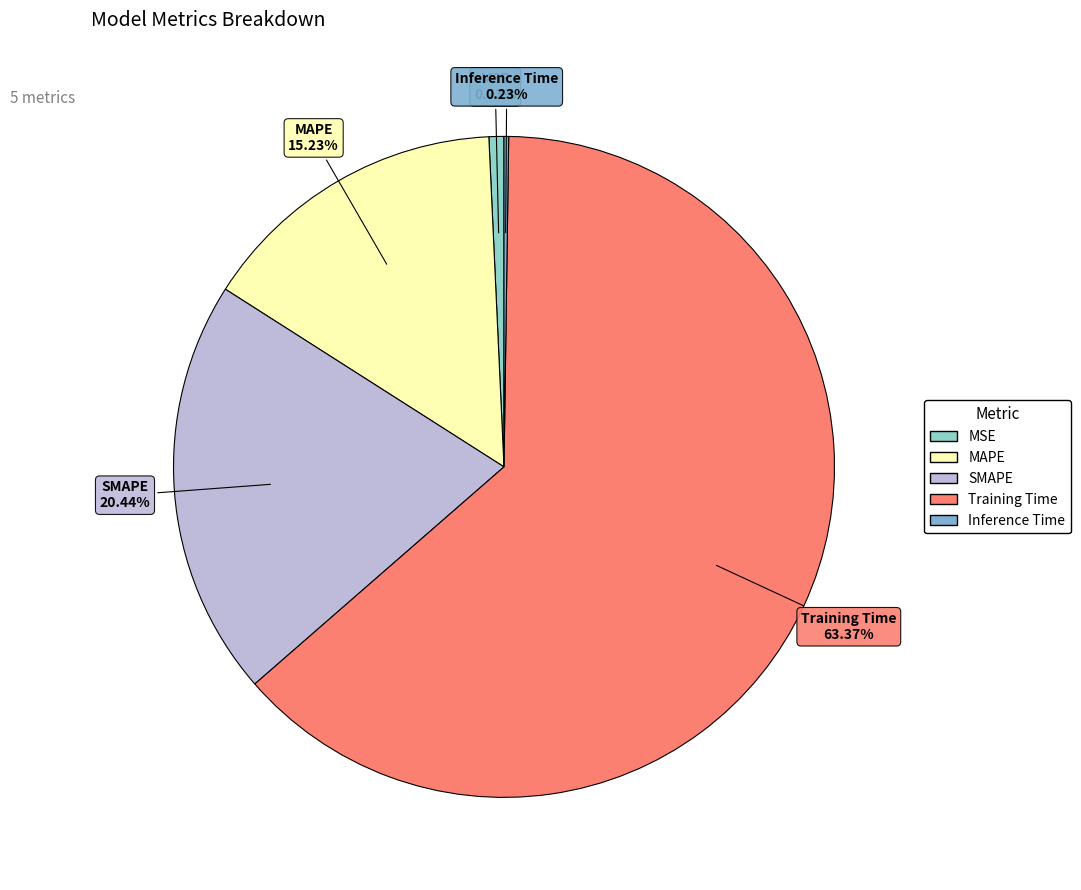

True or false: MAPE accounts for 15% of the total.

True